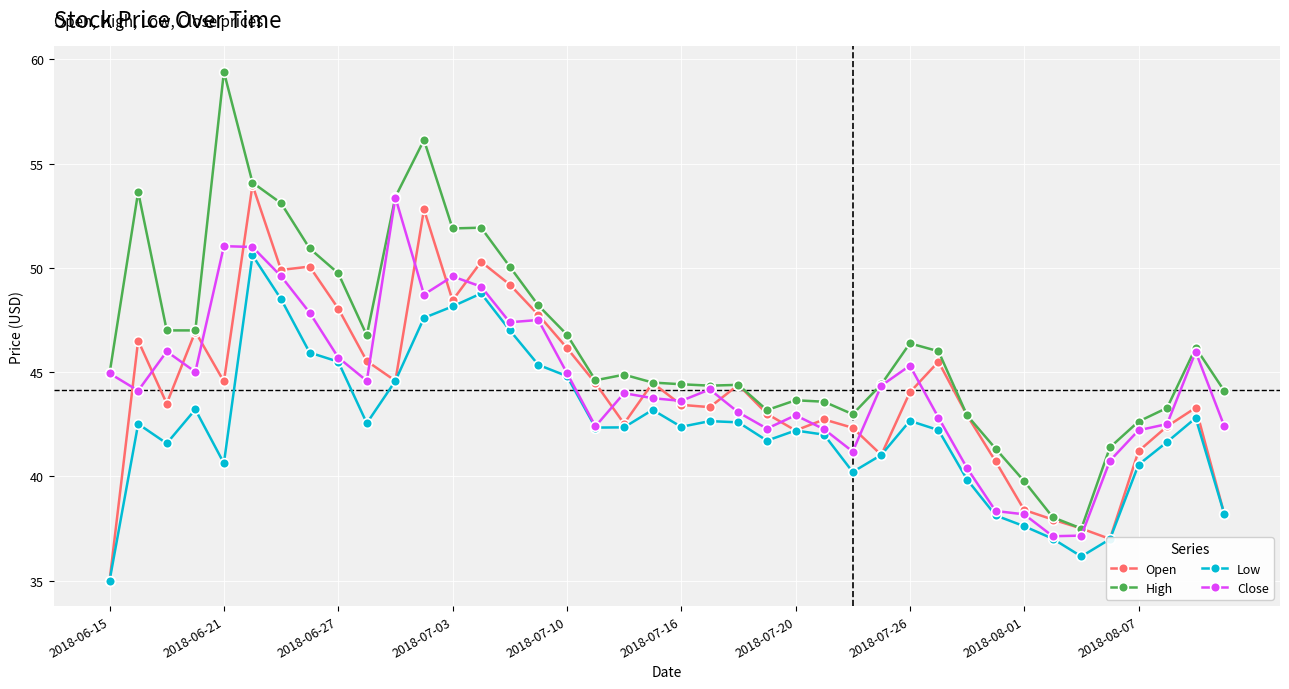

Which series has the largest total across all categories?

High